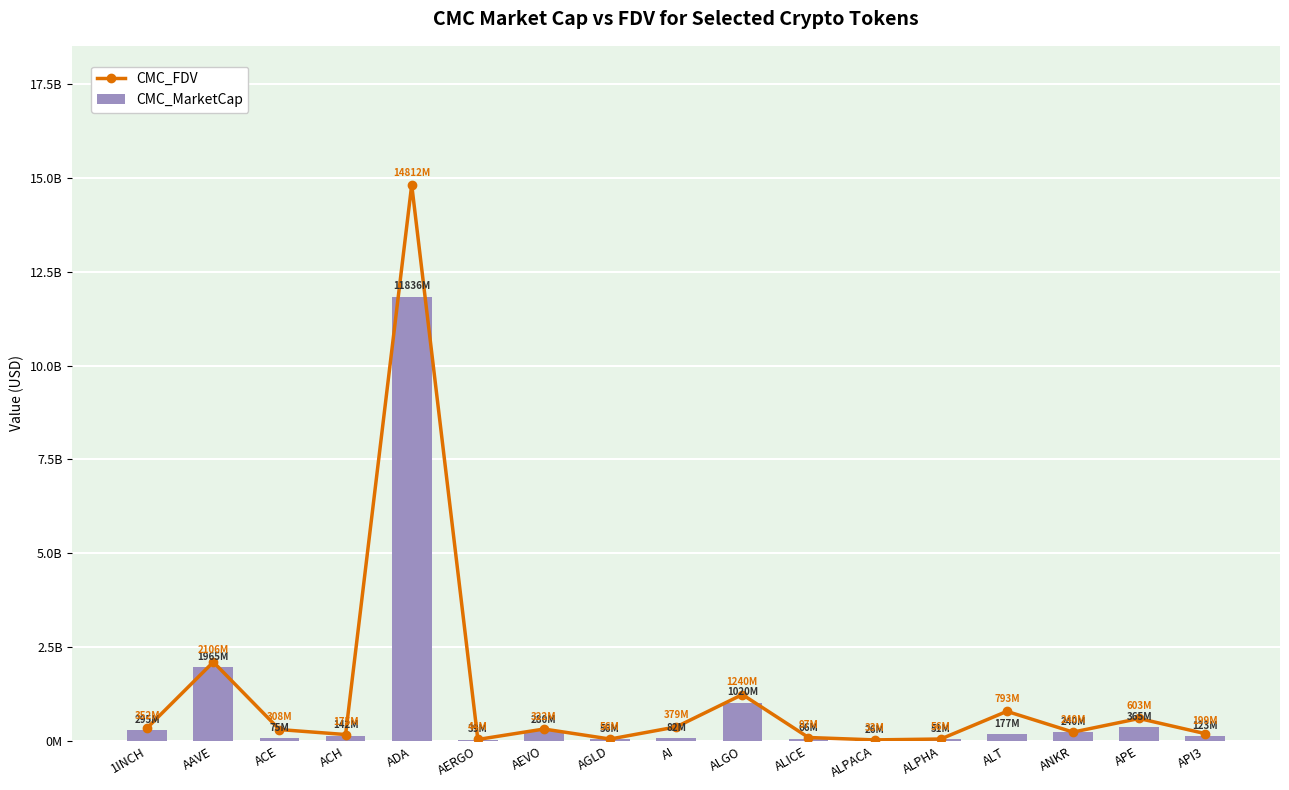

The value of CMC_FDV at ADA is 5144296460. True or false?

False